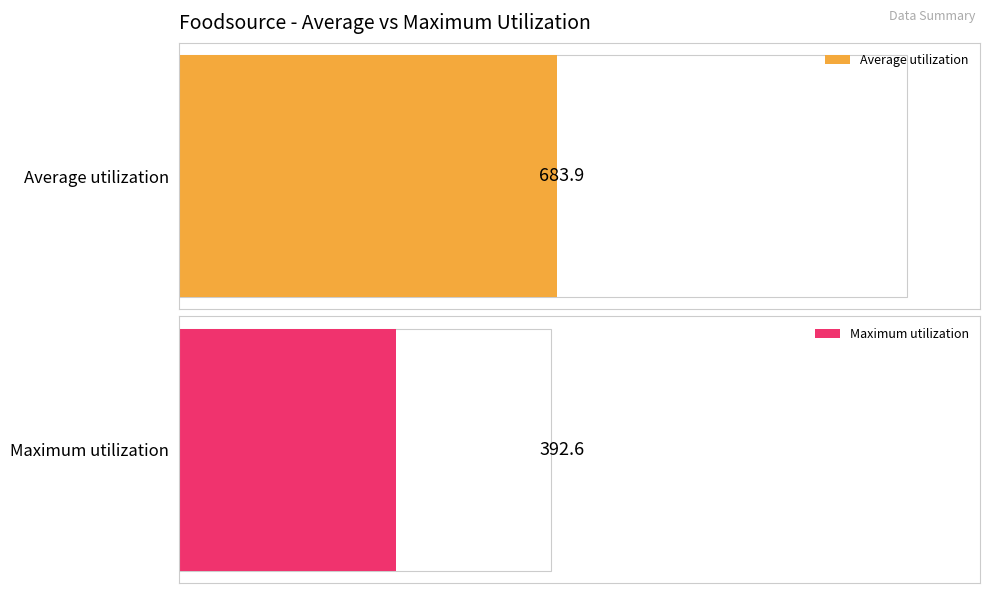

Is the value of Average utilization at 38 greater than the value of Maximum utilization at 44?

Yes